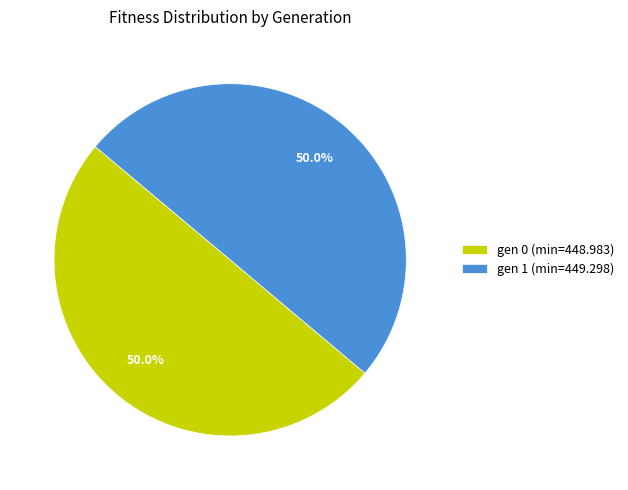

To the nearest percent, what percentage of the pie is gen 1 (min=449.298)?

50%